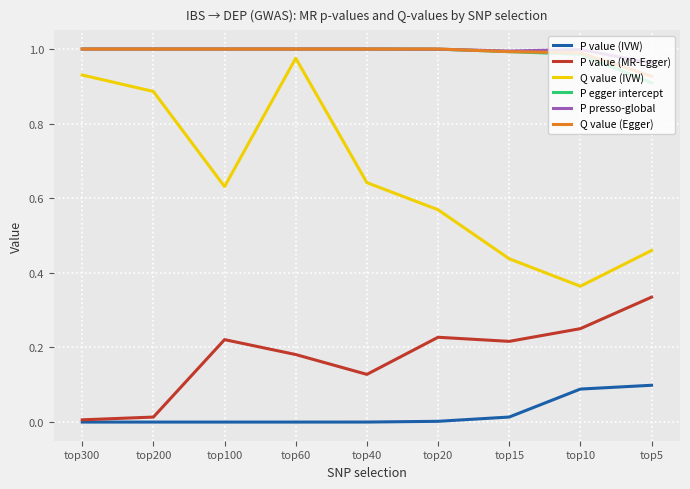

Where is P egger intercept nearest to the value 0?

top5